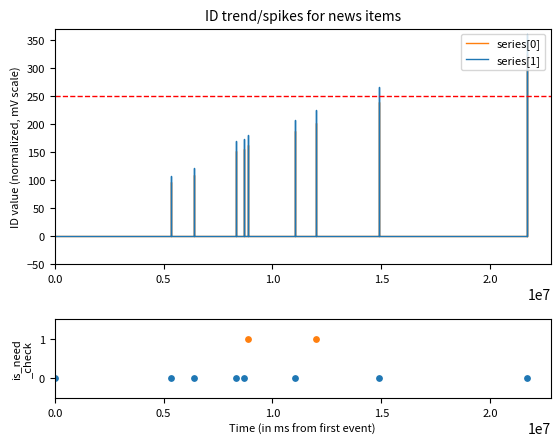

Which series reaches the minimum Y coordinate?

series[1]